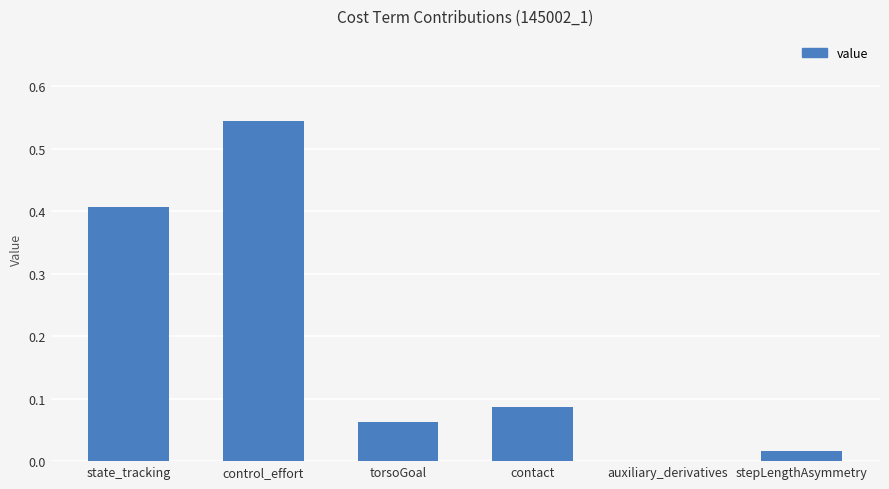

Count the number of categories in the chart.

6